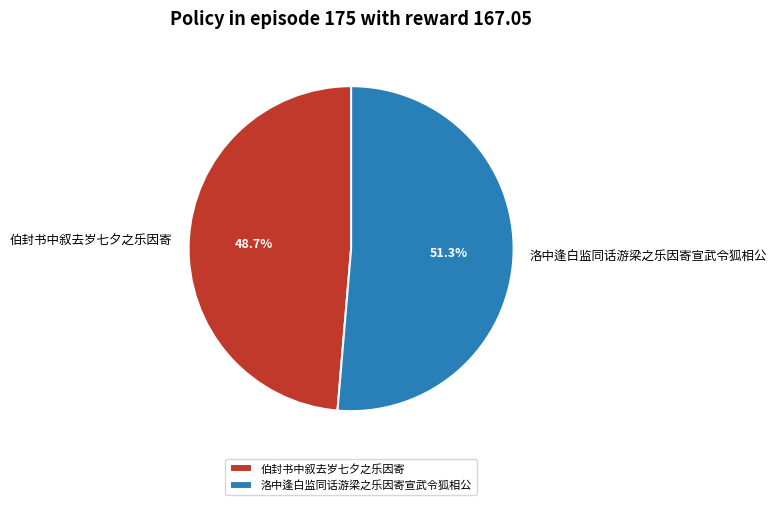

Rank the categories by value from highest to lowest.

洛中逢白监同话游梁之乐因寄宣武令狐相公, 伯封书中叙去岁七夕之乐因寄